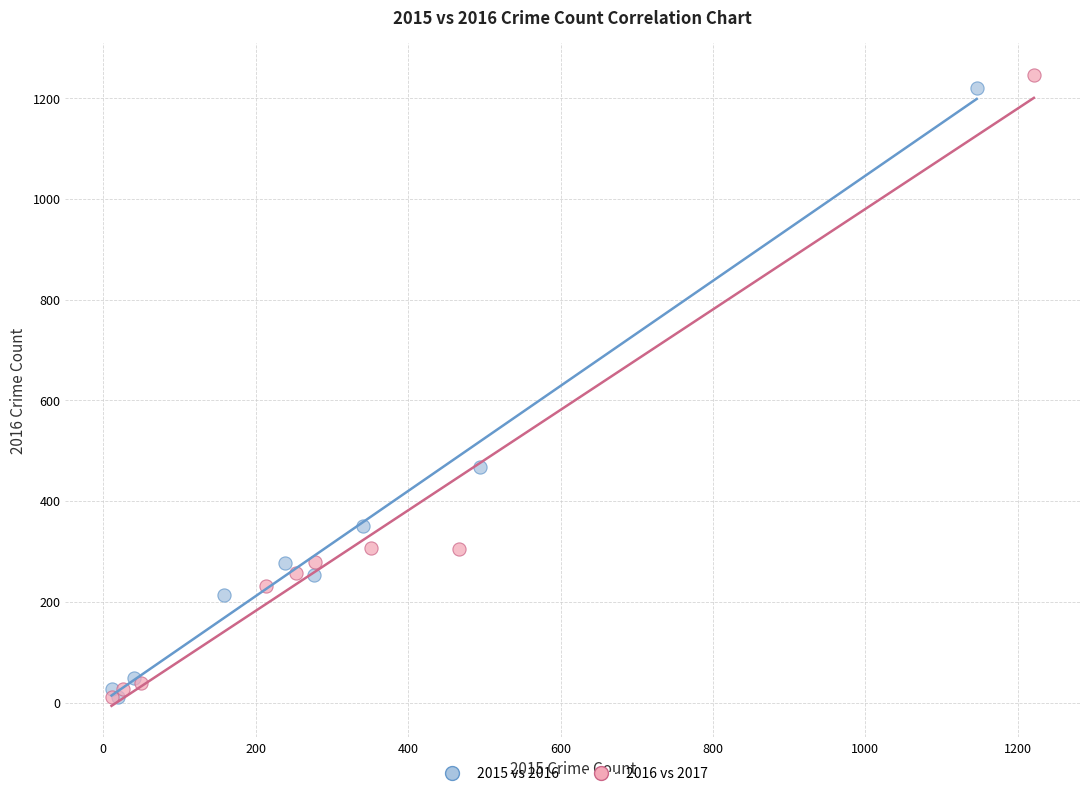

What are all the series names shown in the legend?

2015 vs 2016, 2016 vs 2017